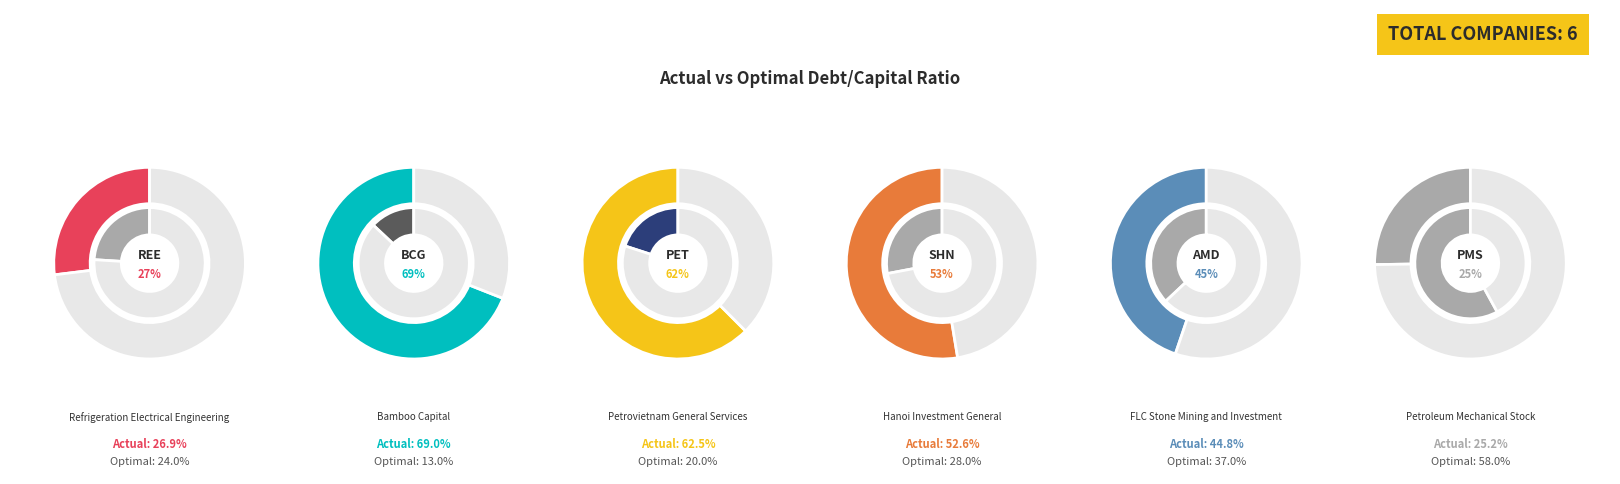

True or false: actual_debt_capital accounts for 8% of the total.

False